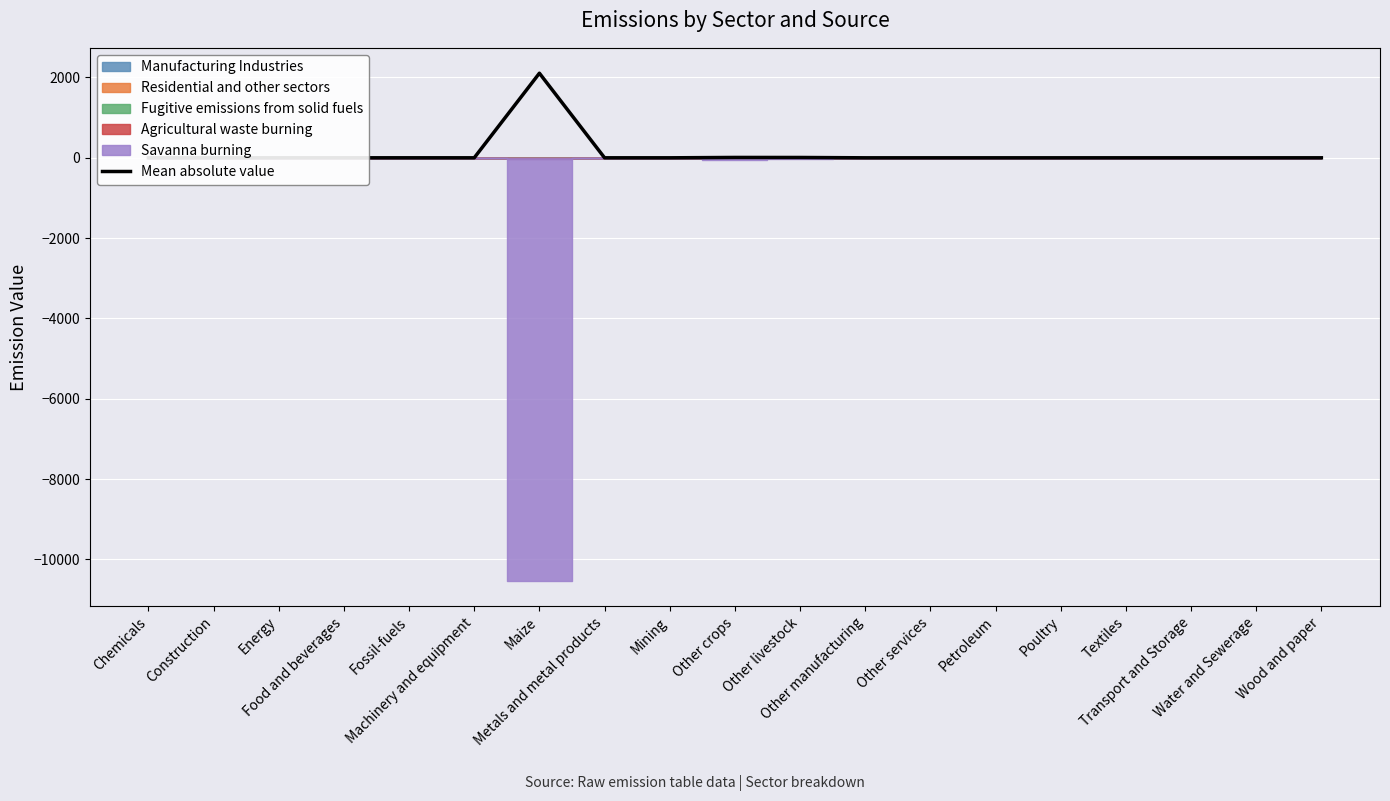

At which label is the value closest to 1053?

Other crops